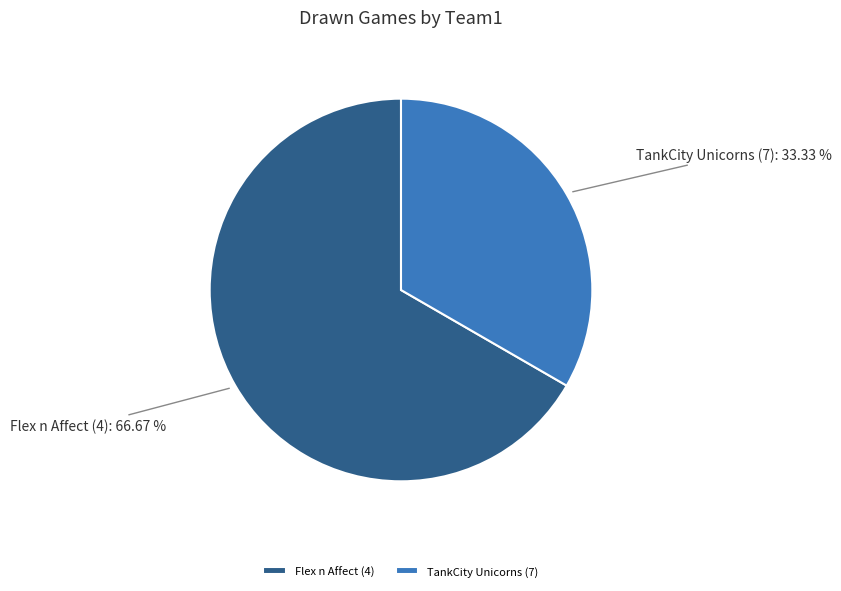

Which slice is the smallest?

TankCity Unicorns (7)